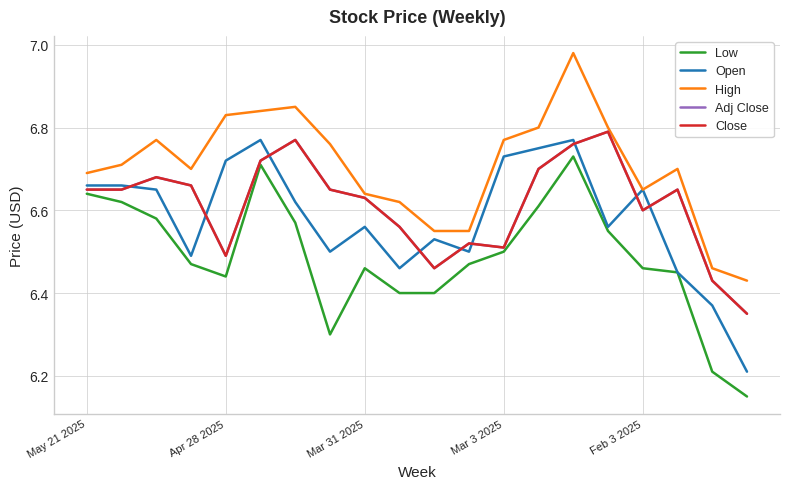

Rank the series by their maximum value, from highest to lowest.

High, Adj Close, Close, Open, Low